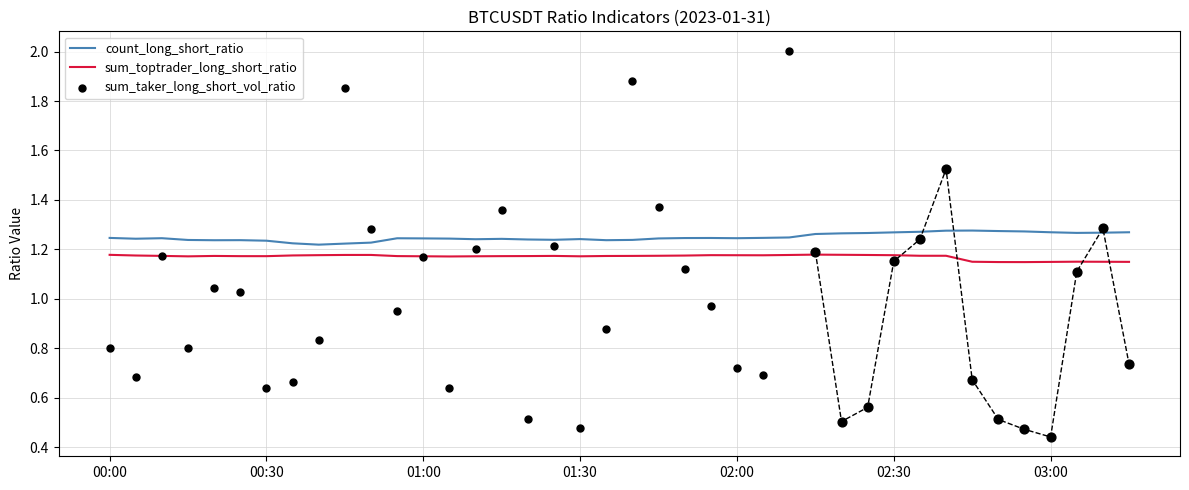

Which series has the largest total across all categories?

count_long_short_ratio